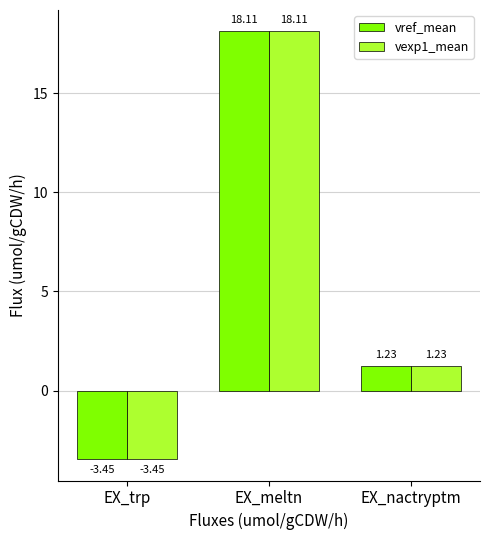

Where is vexp1_mean nearest to the value 7?

EX_nactryptm